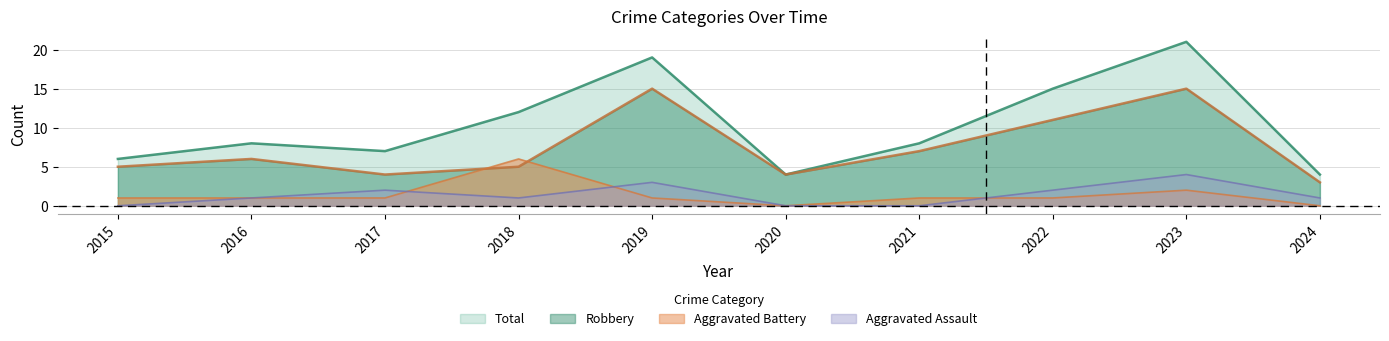

List the series in order of their peak value, lowest first.

Aggravated Assault, Aggravated Battery, Robbery, Total